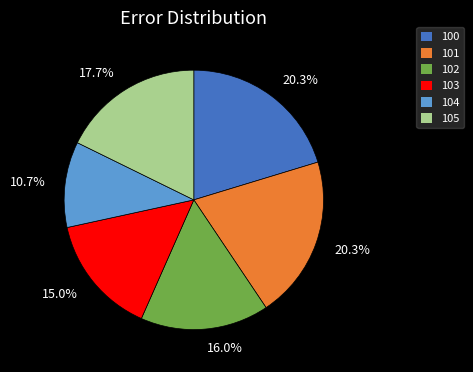

What percentage is the 102 slice, to the nearest percent?

16%